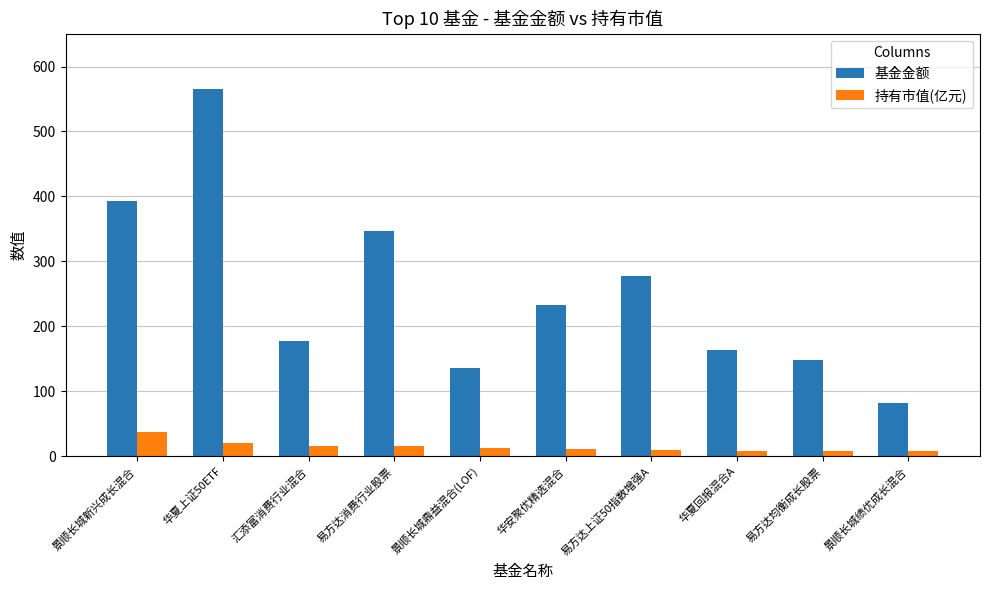

Which series changed the most between 易方达上证50指数增强A and 华夏回报混合A?

基金金额